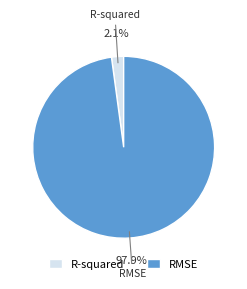

Which slice represents more than half of the pie?

RMSE